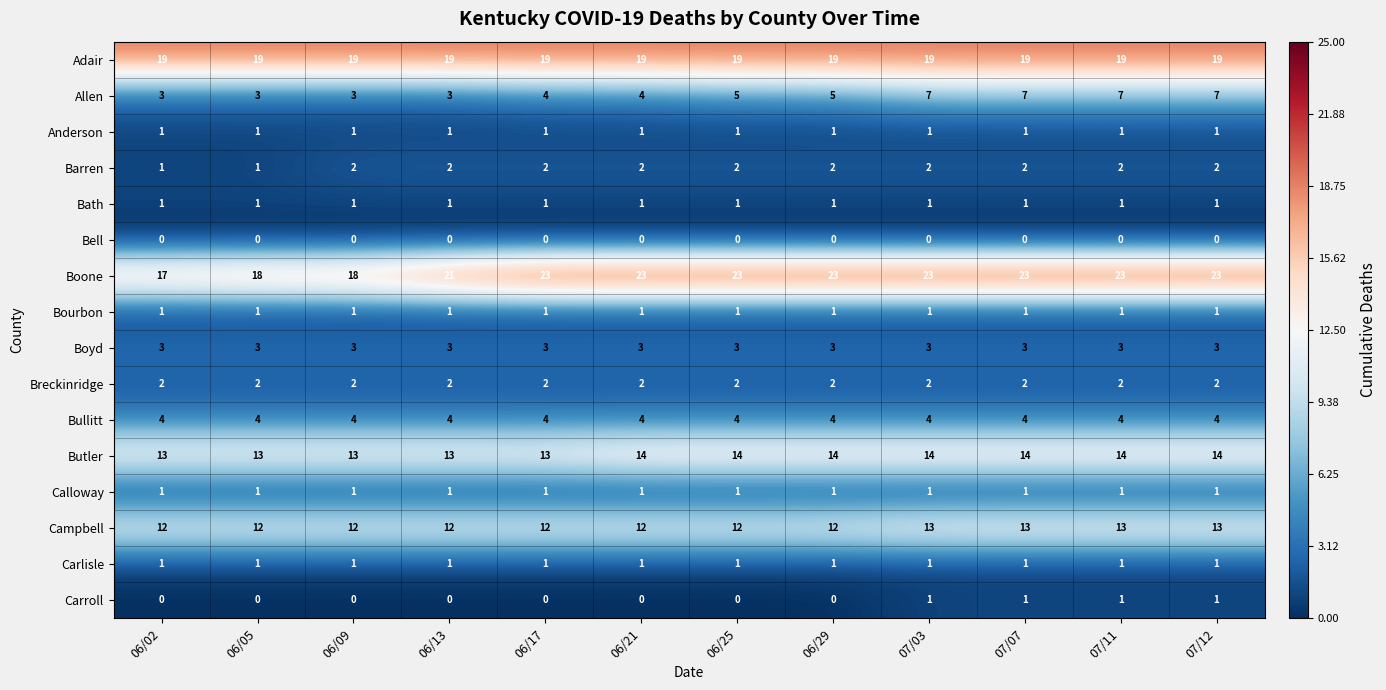

Which series has the largest total across all categories?

Boone